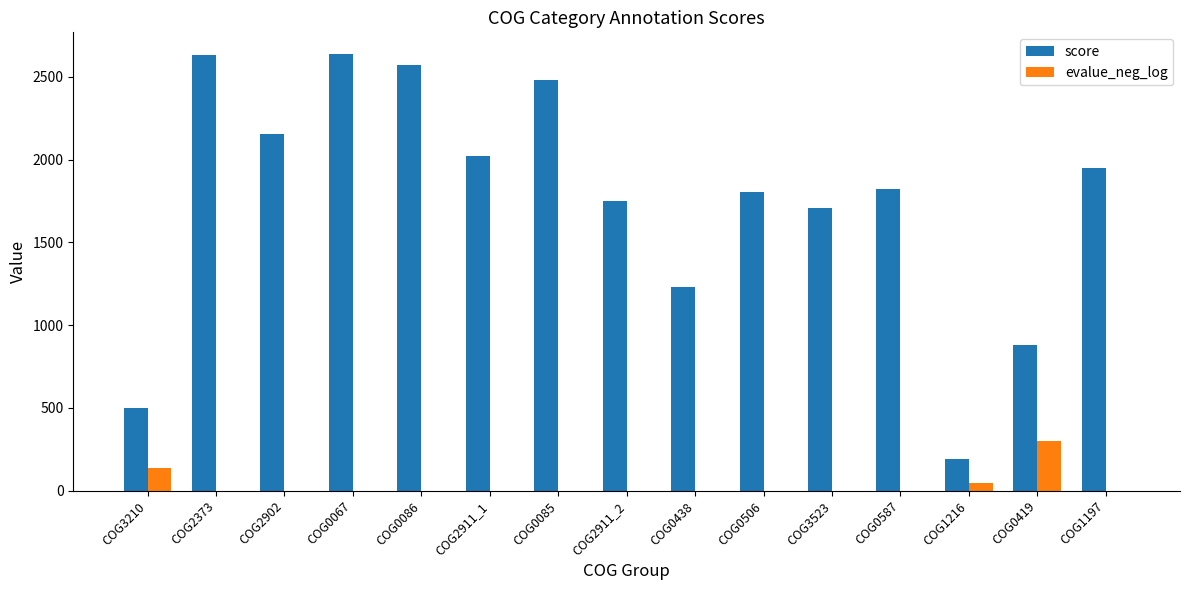

Is it true that score equals 2153 at COG2902?

True